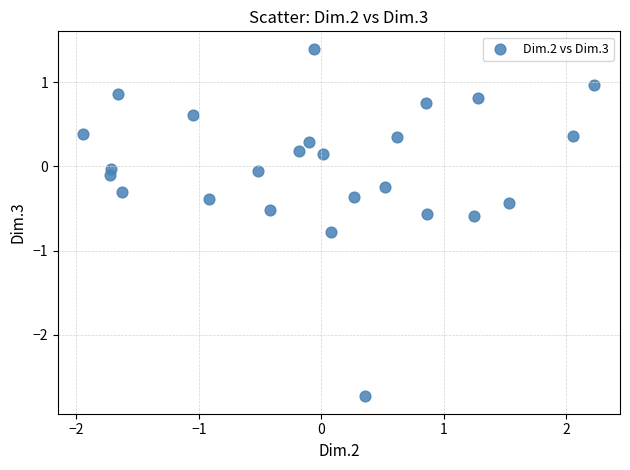

What is the range of X values (max minus min)?

4.2